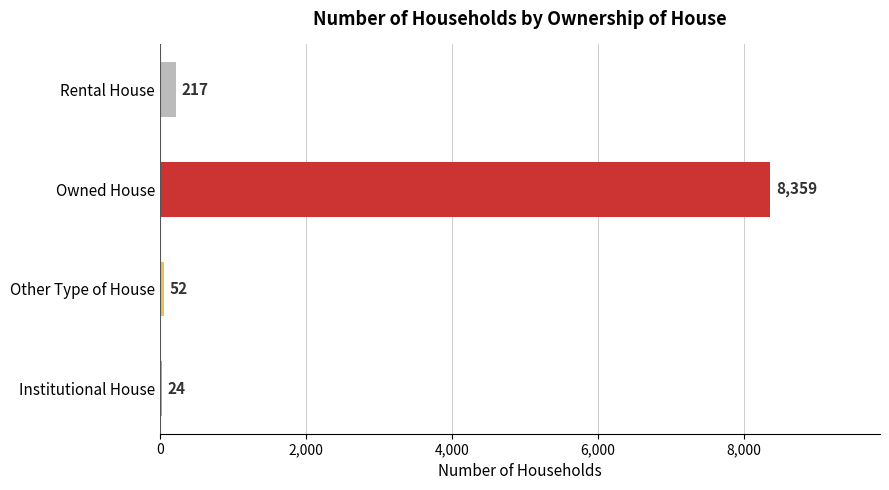

True or false: the data shows 52 at Other Type of House.

True